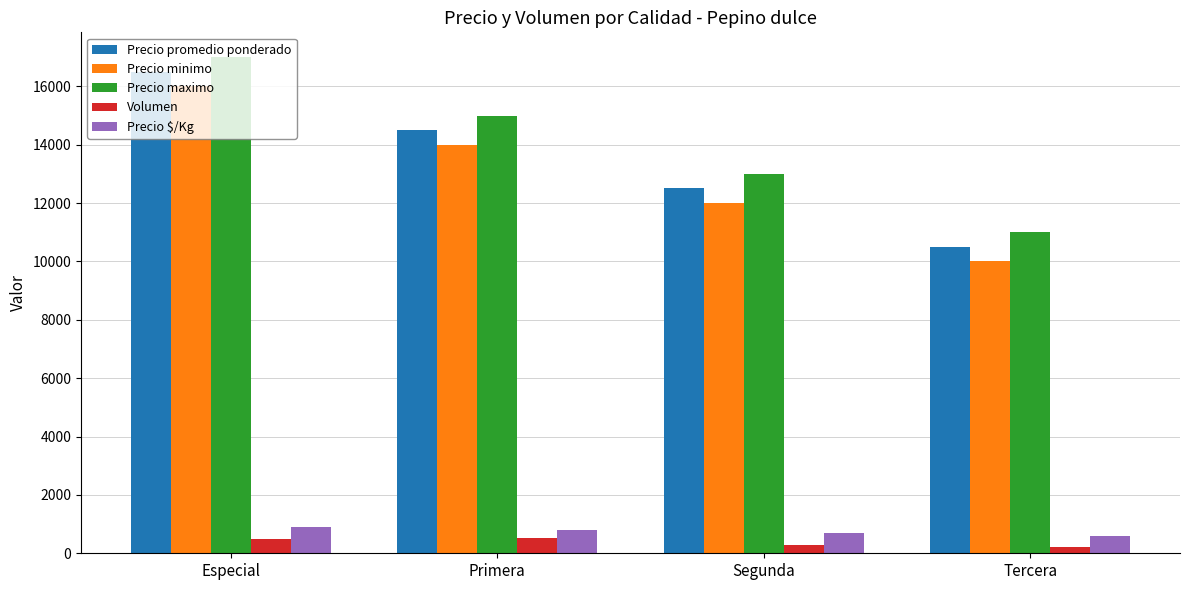

What is the approximate value of Precio maximo at Primera?

15000